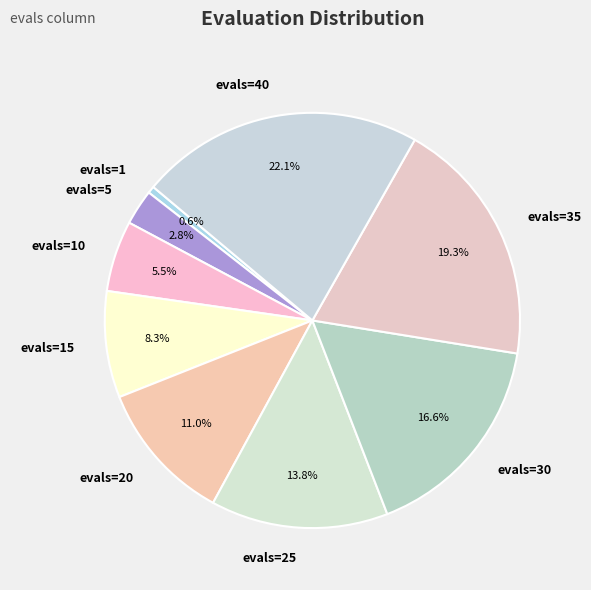

How many slices are in this pie chart?

9